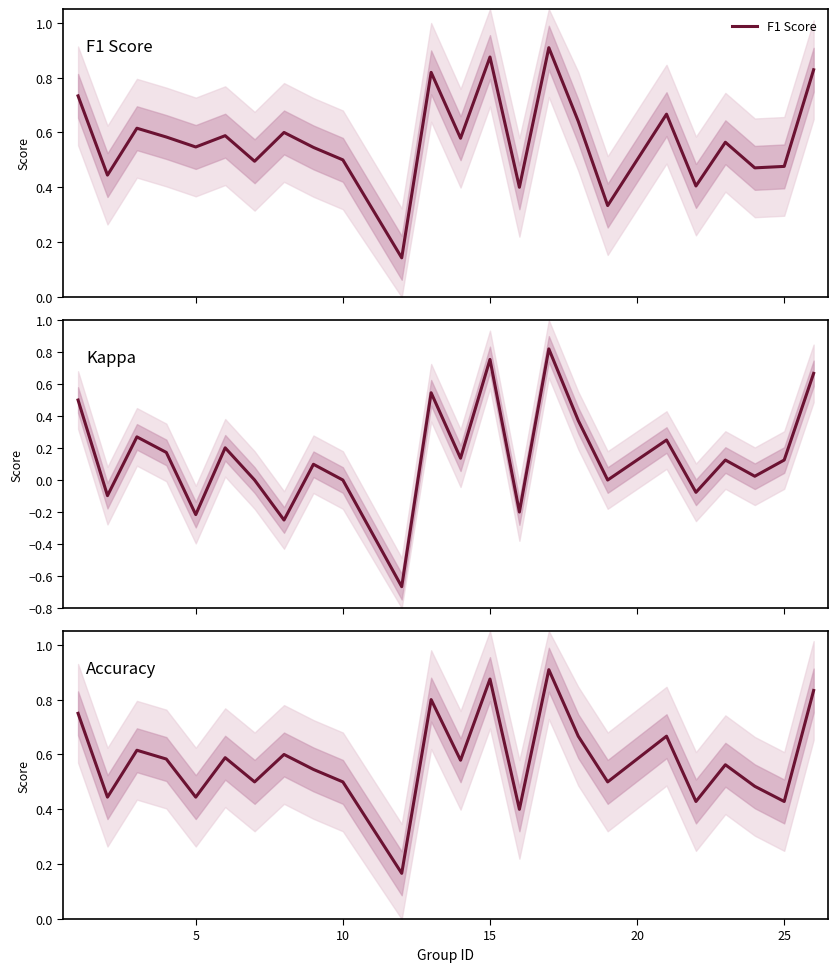

True or false: Kappa and Accuracy intersect in this chart.

False